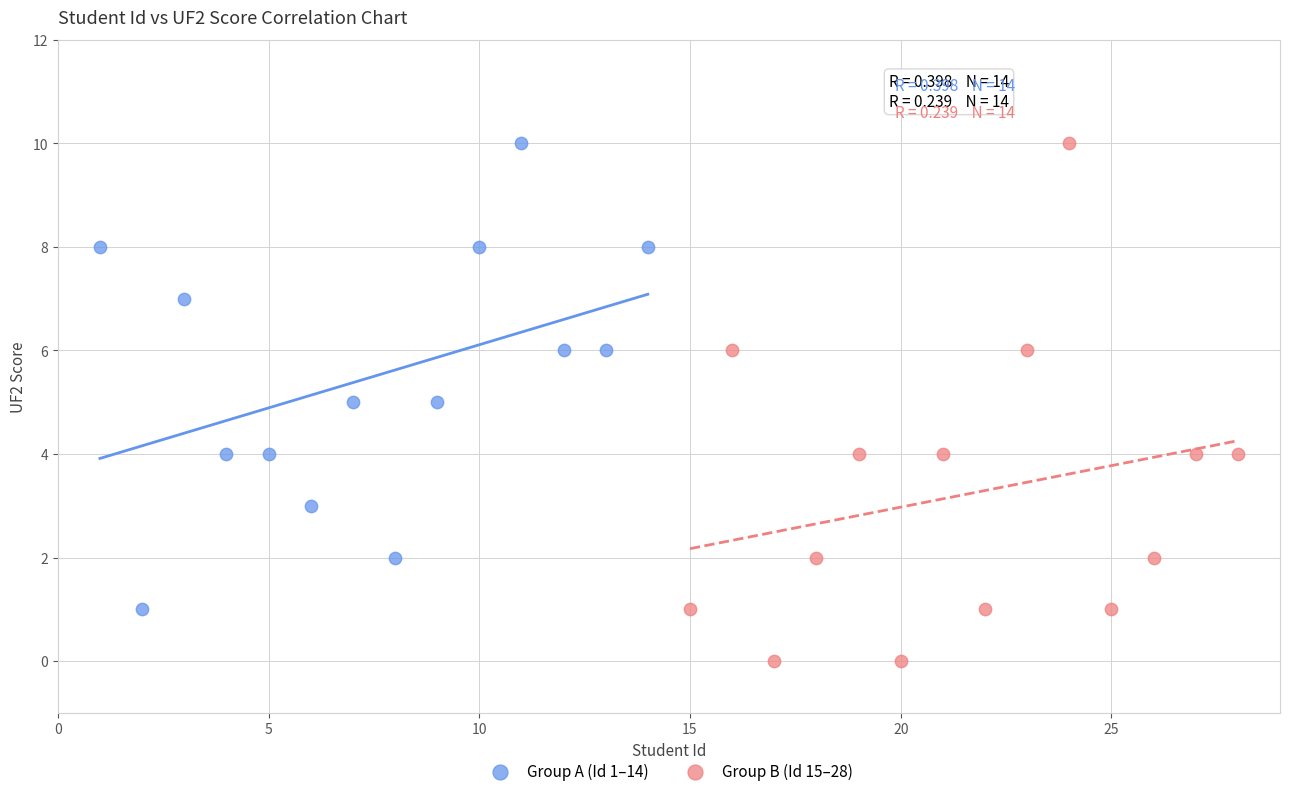

Which series has the largest Y range (max minus min)?

Group B (Id 15–28)